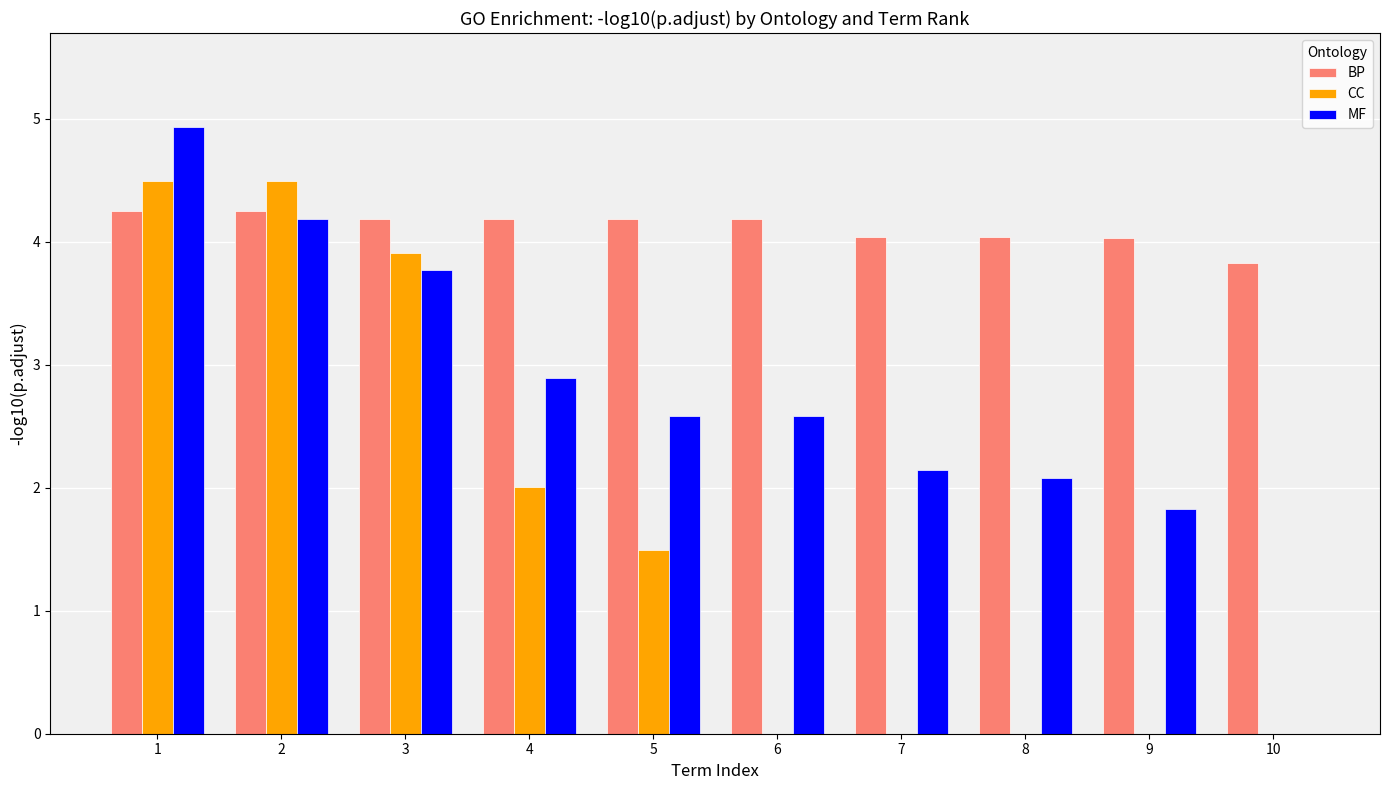

Where is CC nearest to the value 2?

4